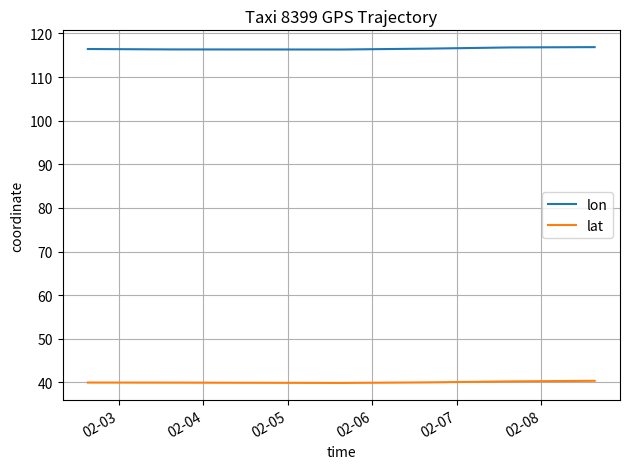

True or false: lon and lat cross at least once.

False